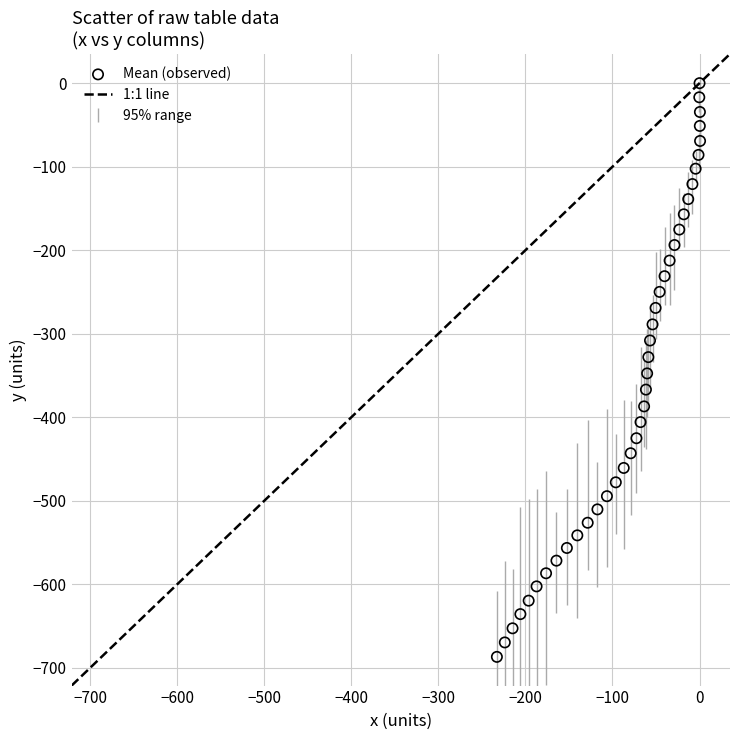

What is the range of Y values (max minus min)?

686.9